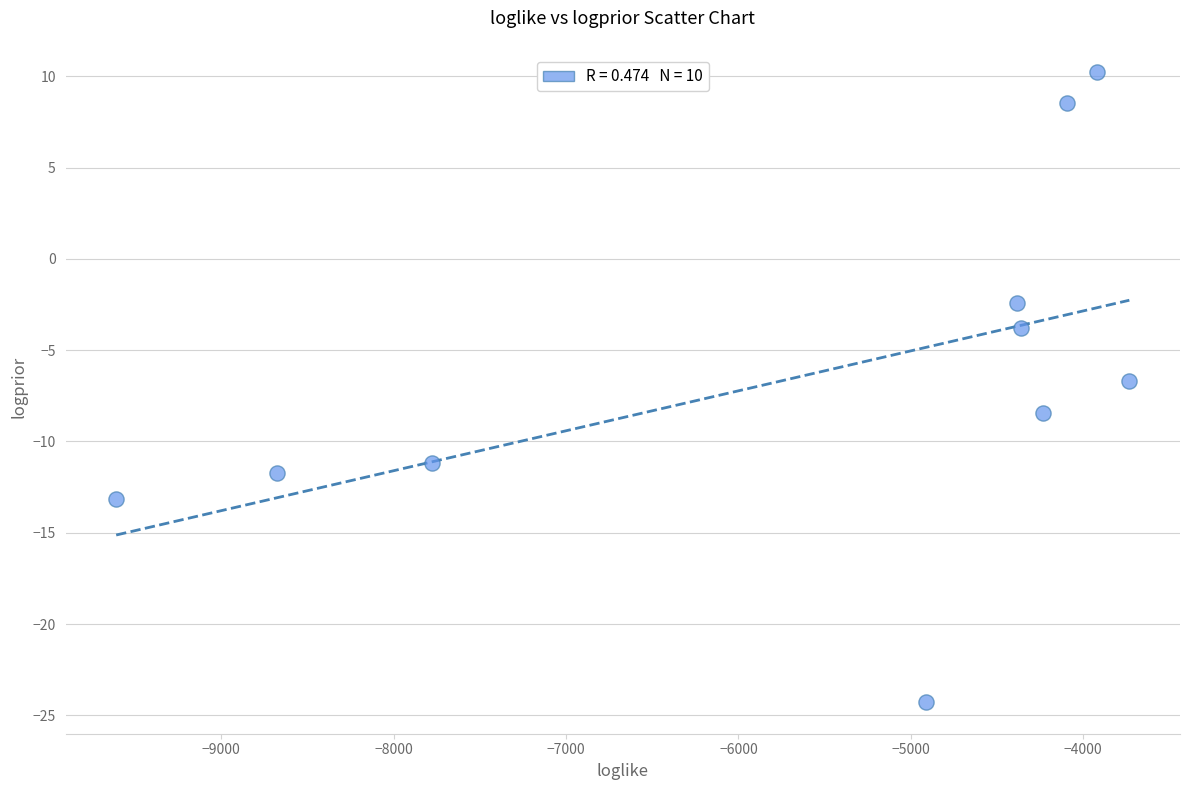

What is the range of X values (max minus min)?

5877.3